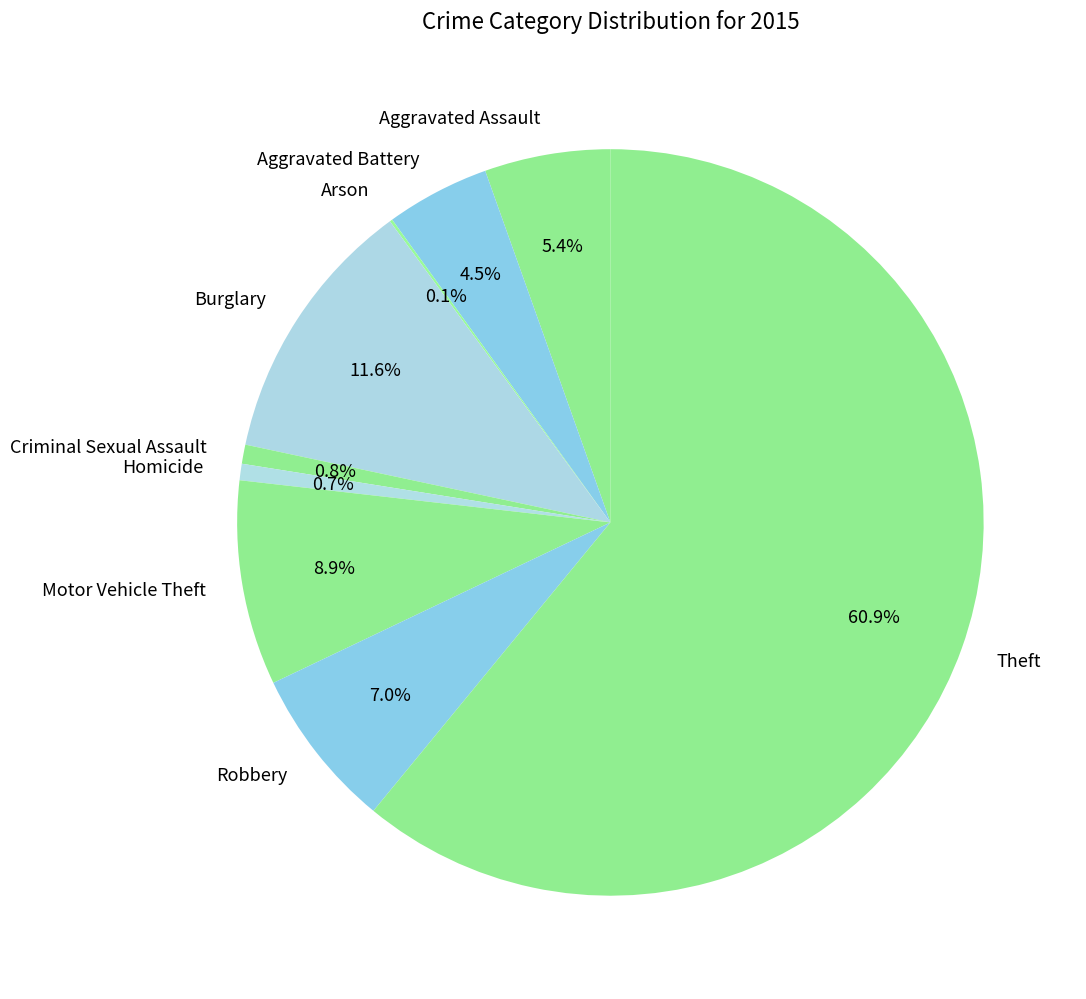

Which slice is the largest?

Theft